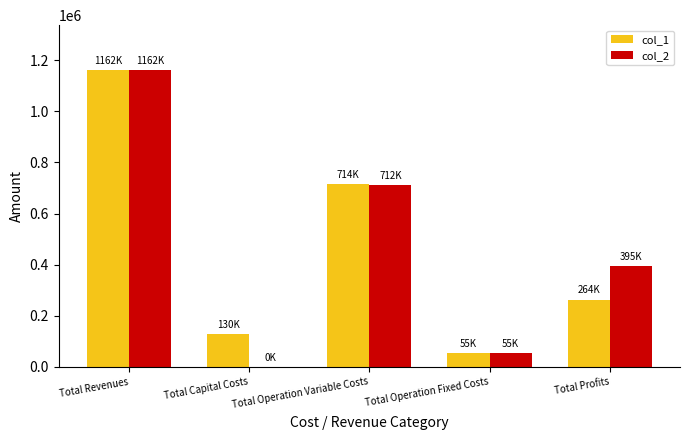

Is the value of col_2 at Total Operation Fixed Costs greater than the value of col_1 at Total Operation Variable Costs?

No